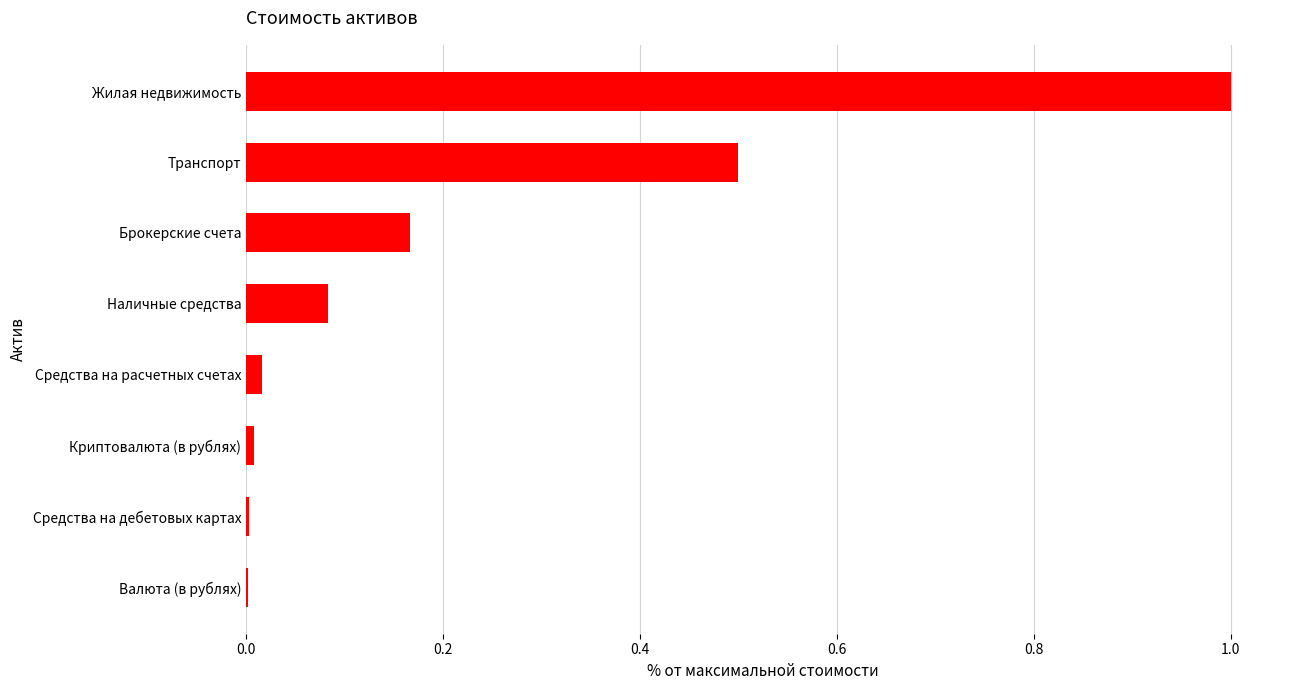

Which category has the highest value across all series?

Жилая недвижимость